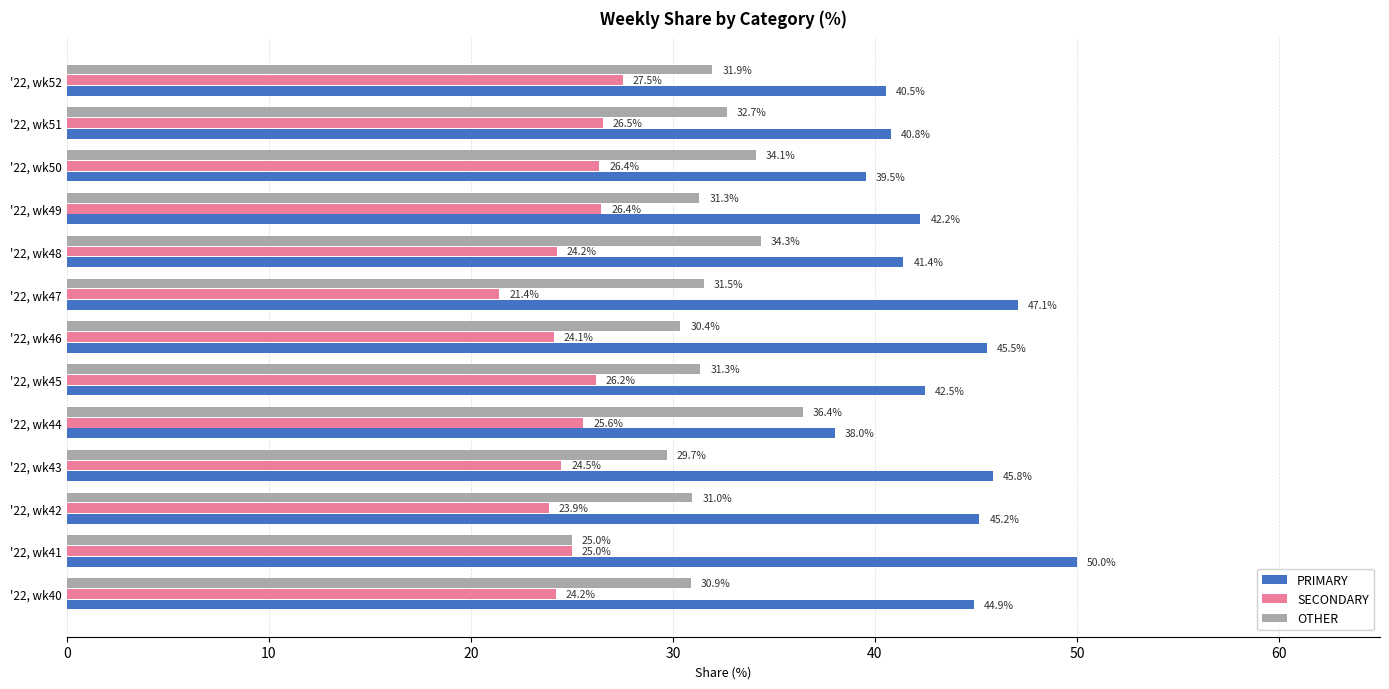

Which category has the lowest value across all series?

'22, wk47